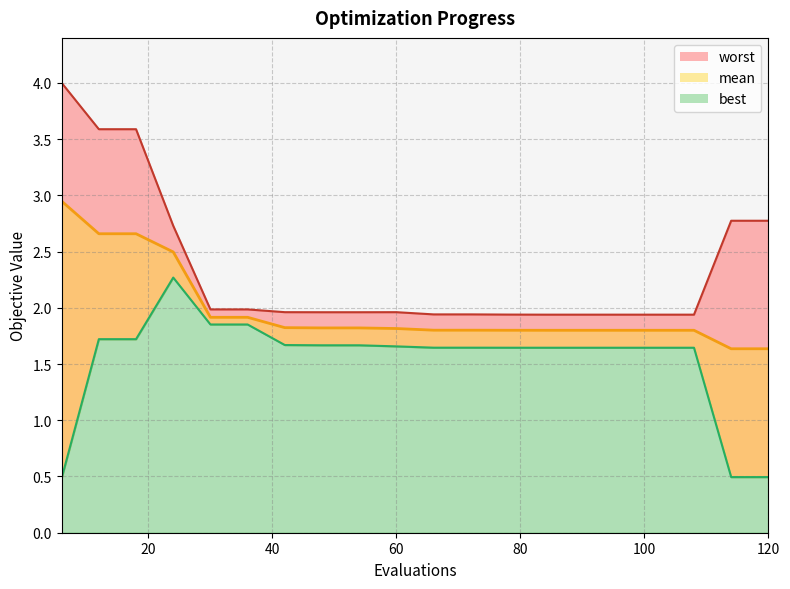

Rank the categories by worst value from highest to lowest.

6, 12, 18, 114, 120, 24, 30, 36, 42, 60, 48, 54, 66, 72, 78, 84, 90, 96, 102, 108